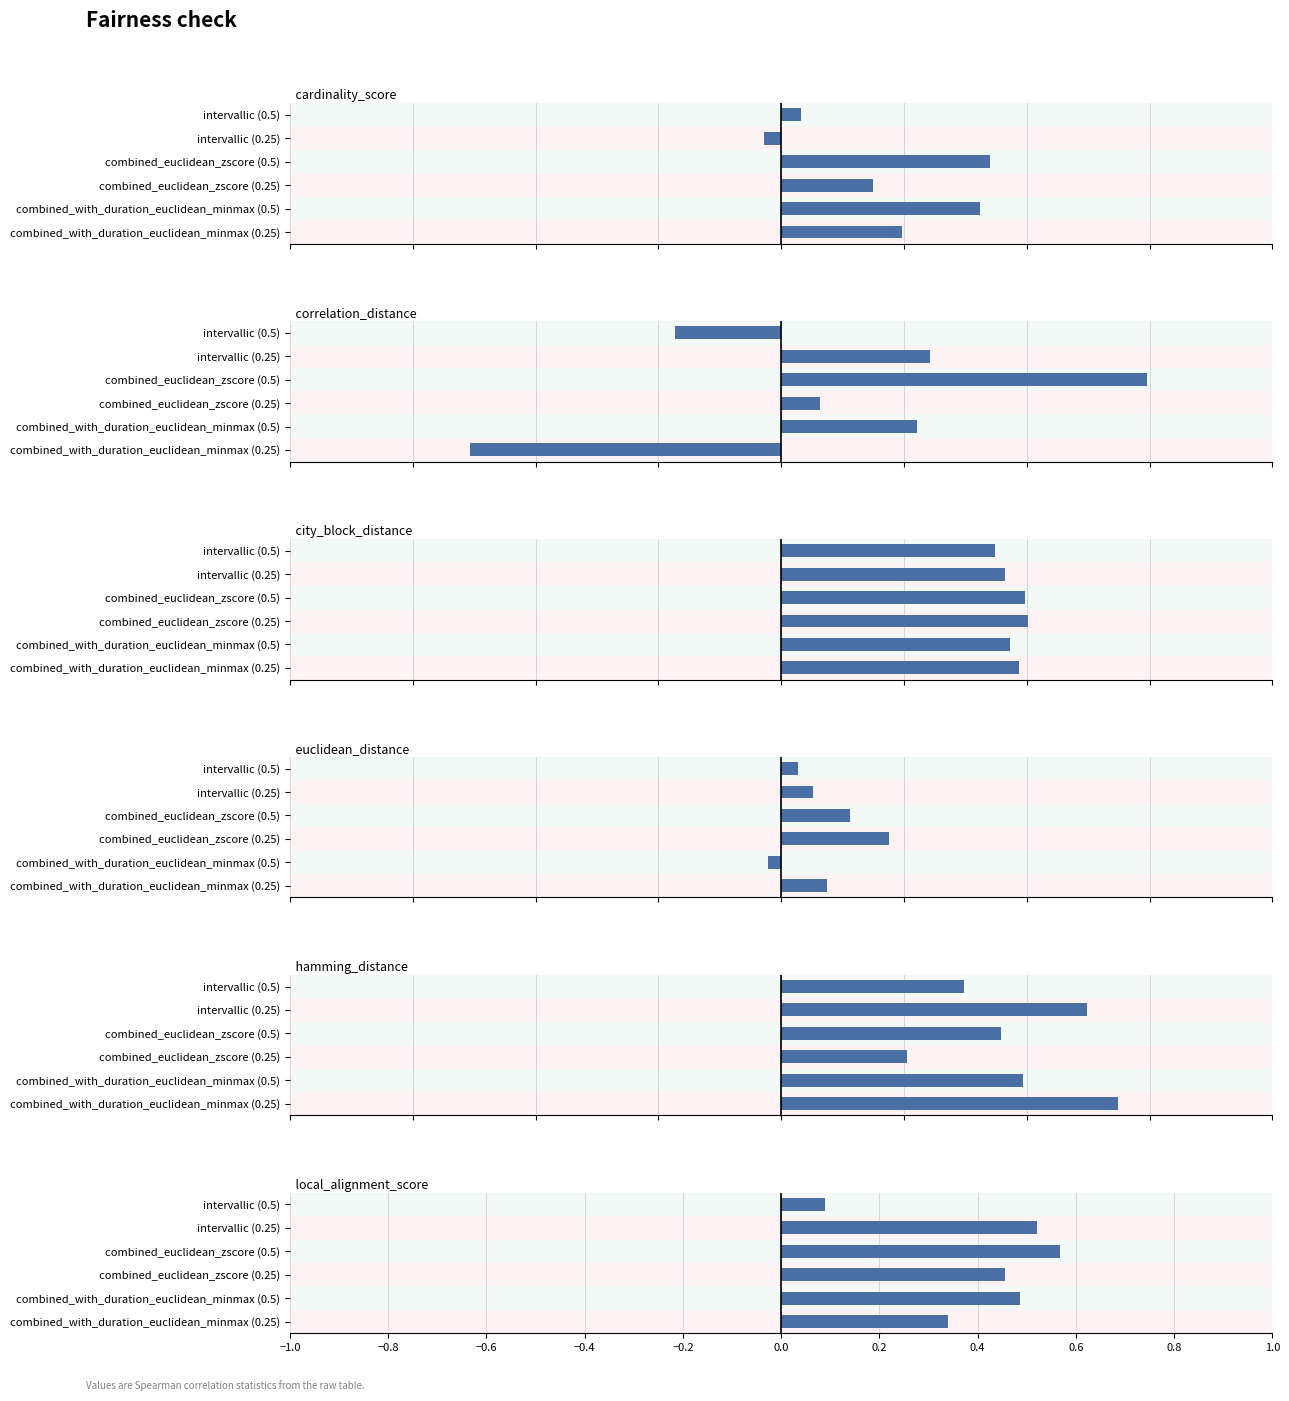

Does the chart contain any negative values?

Yes